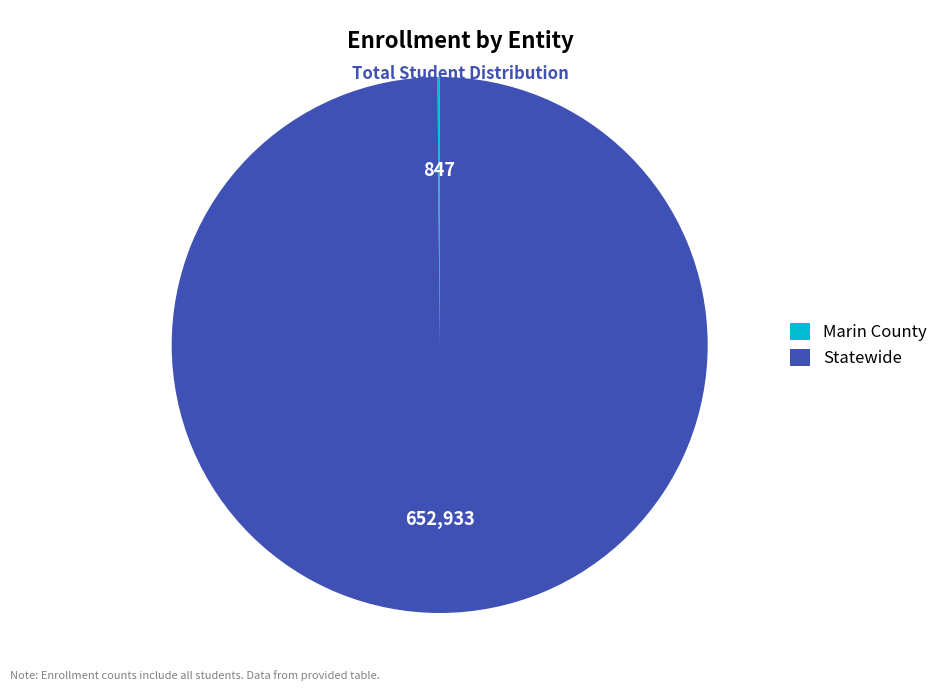

True or false: Statewide accounts for 94% of the total.

False